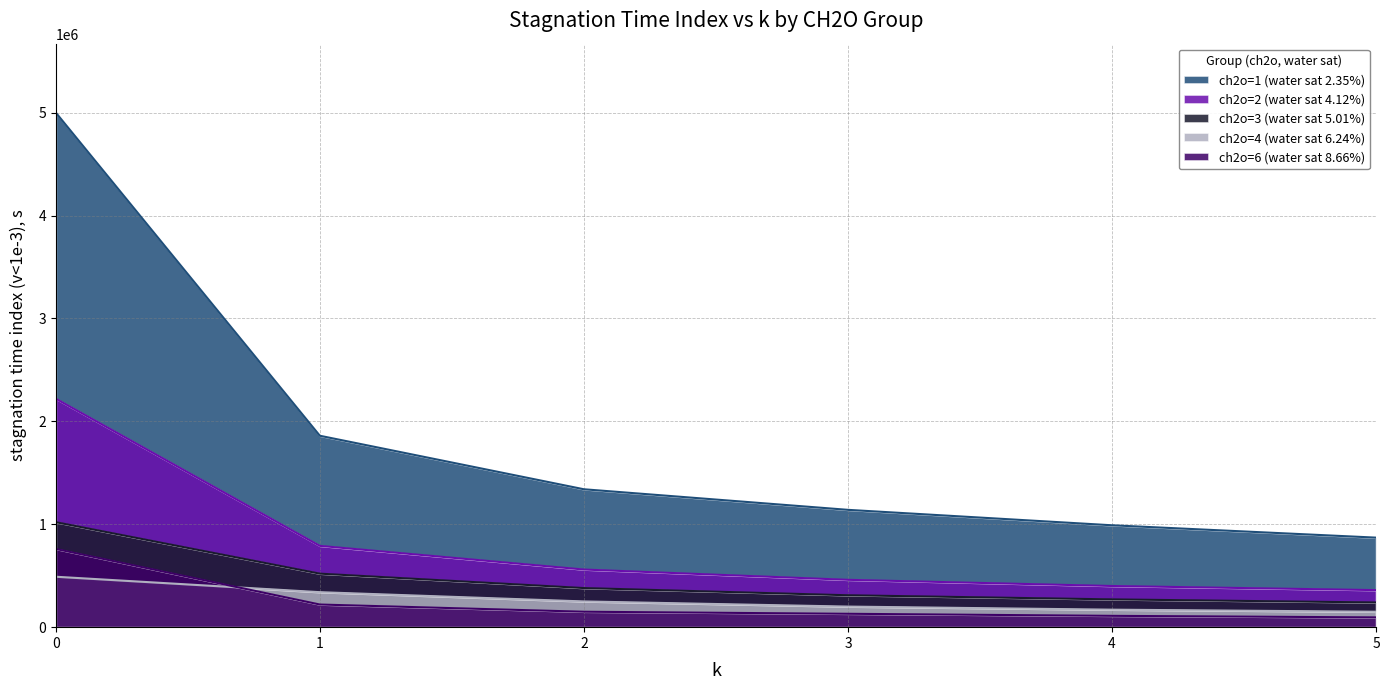

True or false: ch2o=6 (water sat 8.66%) has more than 1 points higher than both neighbors.

False